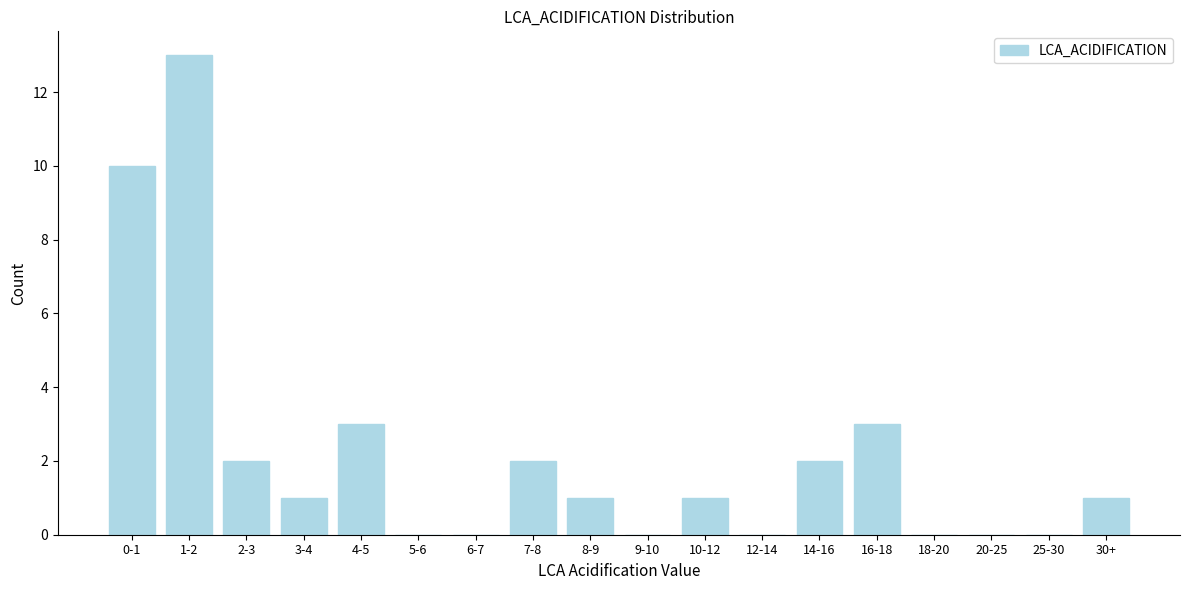

Reading left to right, extract all data points from this chart.

0-1=10	1-2=13	2-3=2	3-4=1	4-5=3	5-6=0	6-7=0	7-8=2	8-9=1	9-10=0	10-12=1	12-14=0	14-16=2	16-18=3	18-20=0	20-25=0	25-30=0	30+=1